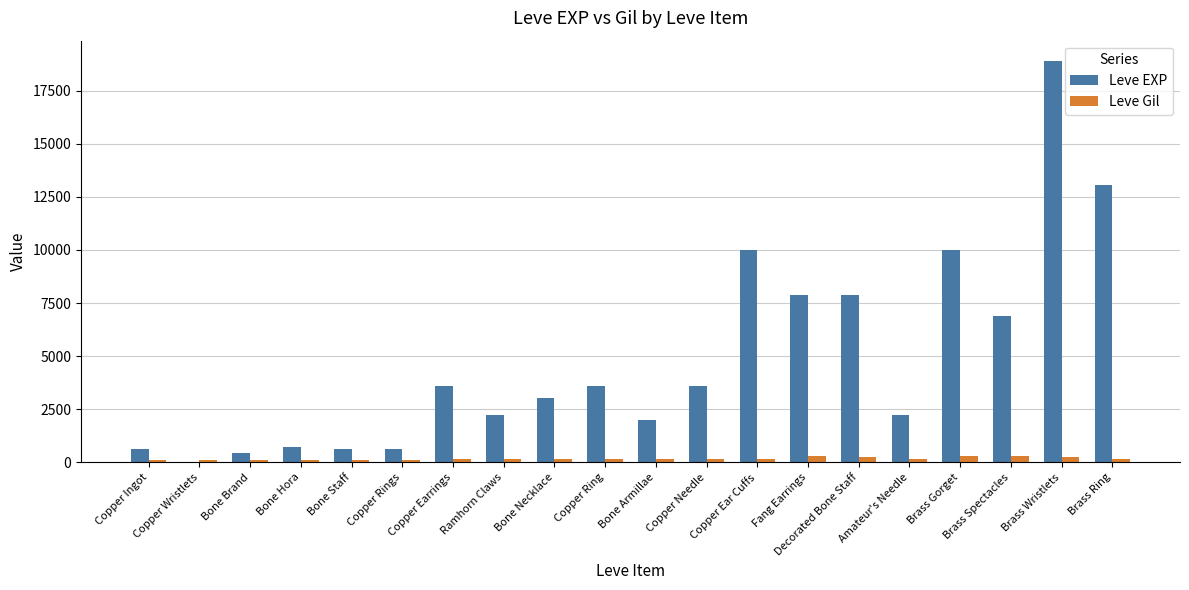

True or false: Leve EXP has a value of 12932 at Decorated Bone Staff.

False